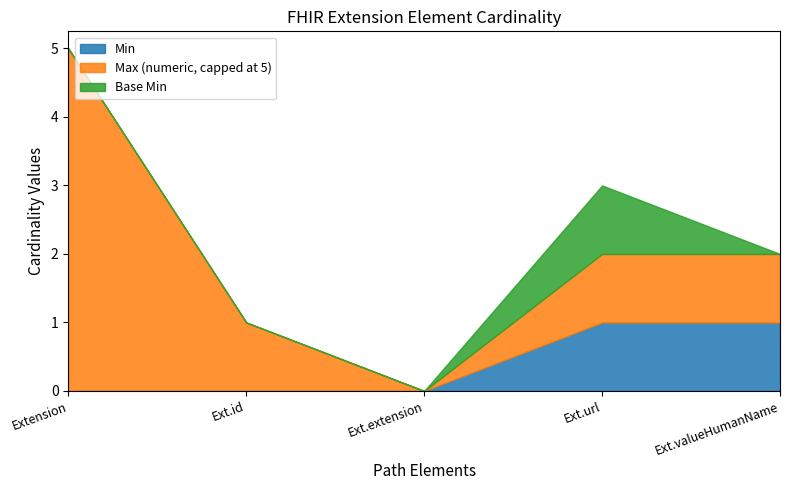

What is the difference between the Max (numeric) values at Extension.extension and Extension.id?

1